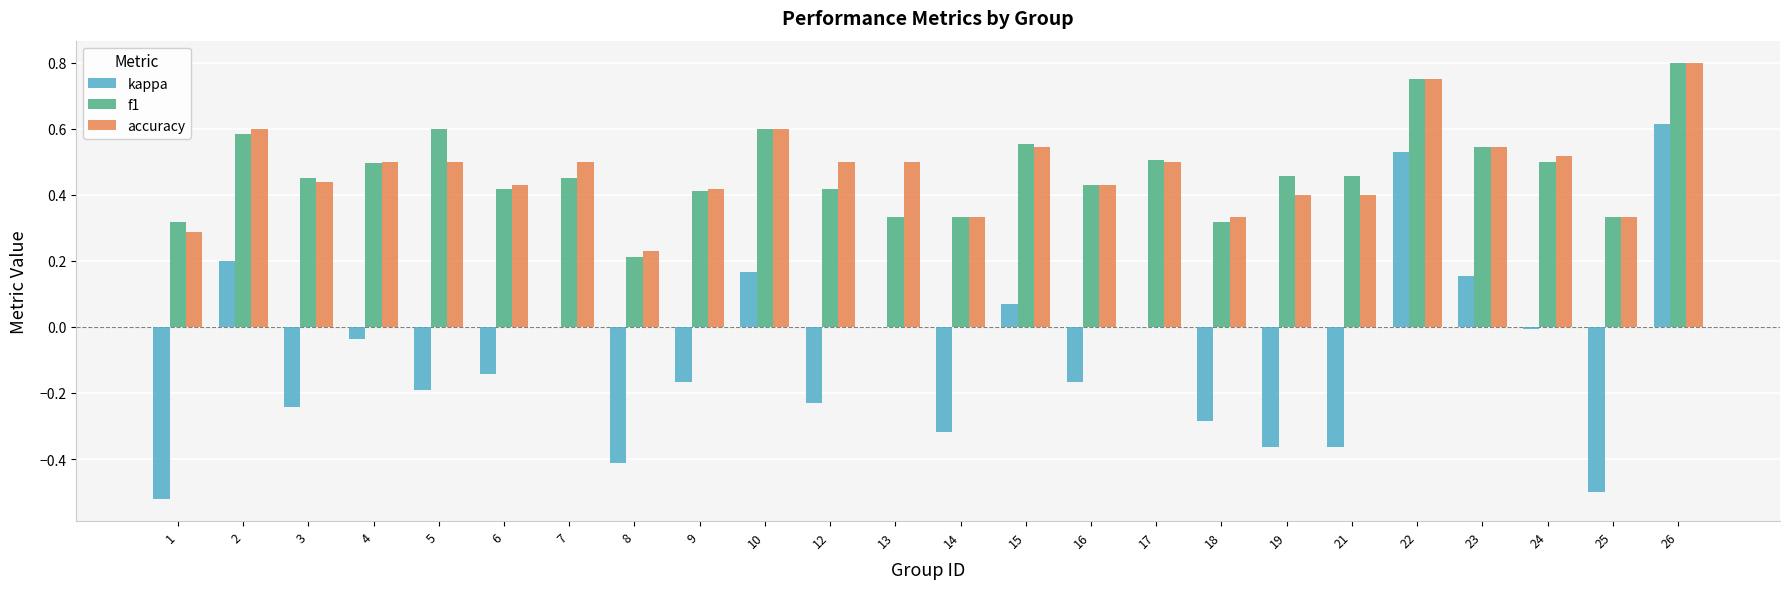

How many data points does each series have?

24